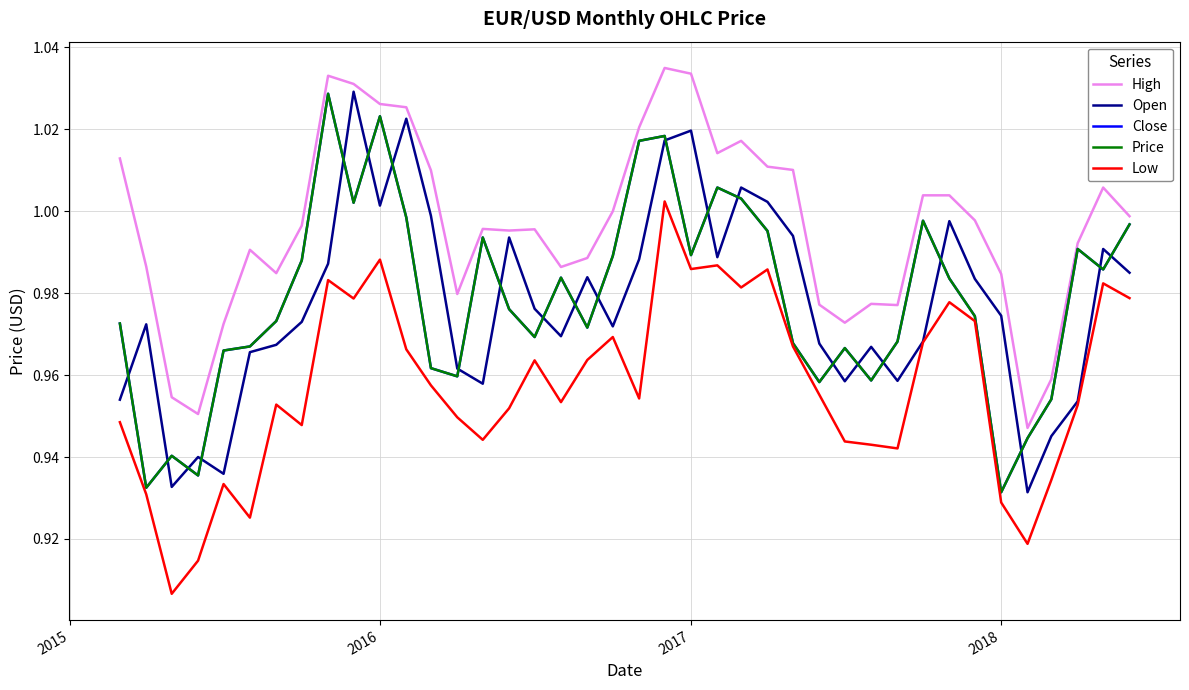

Does the chart have visible grid lines?

Yes